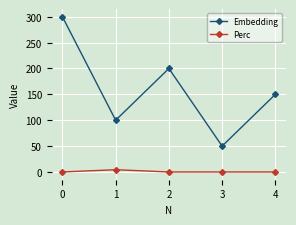

What is the average value of the Perc series?

0.9